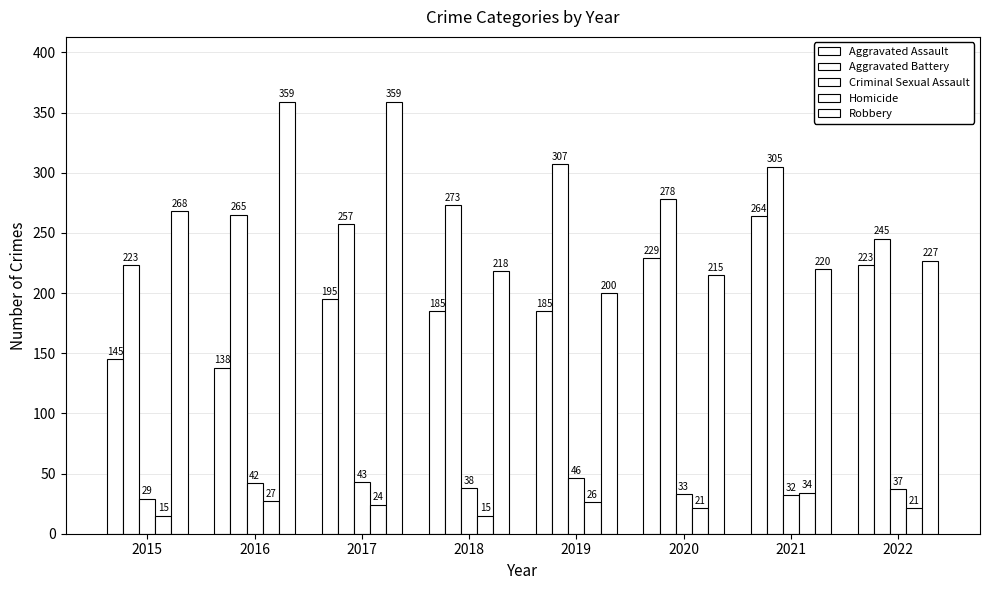

What is the average value of the Criminal Sexual Assault series?

38